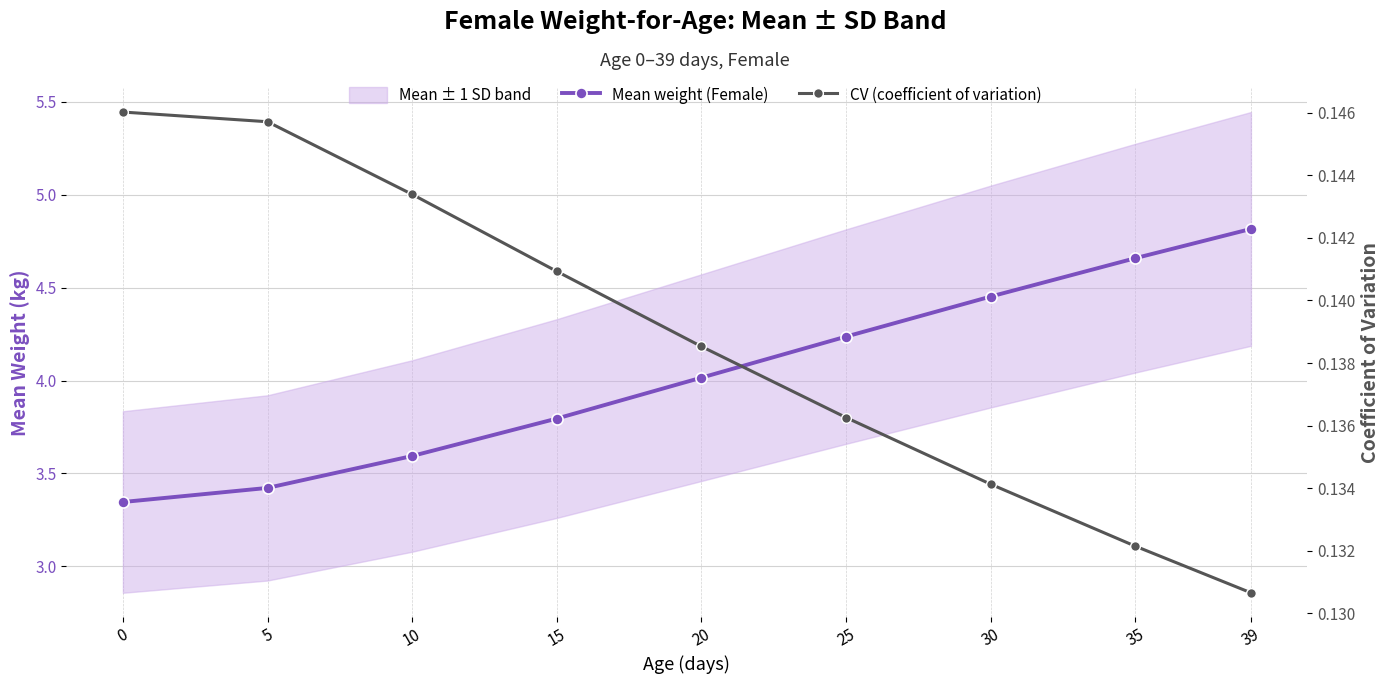

What is the difference between the highest and lowest values at 20?

3.9